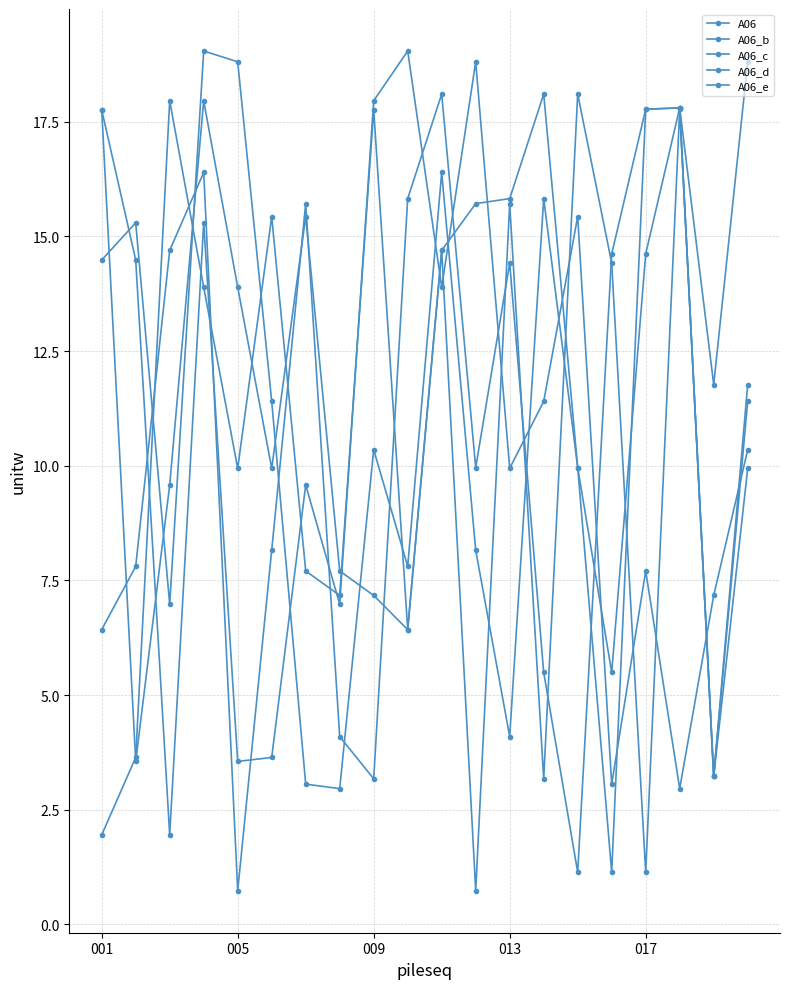

How many data points does each series have?

20